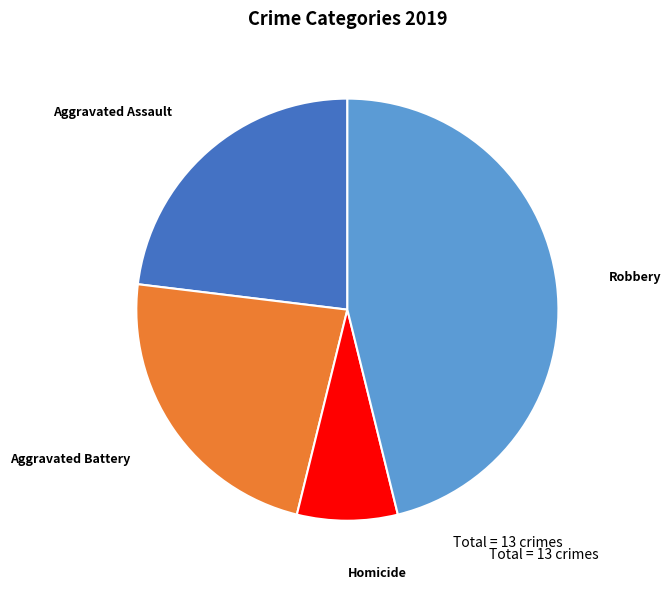

The Aggravated Battery slice represents 10% of the pie. True or false?

False